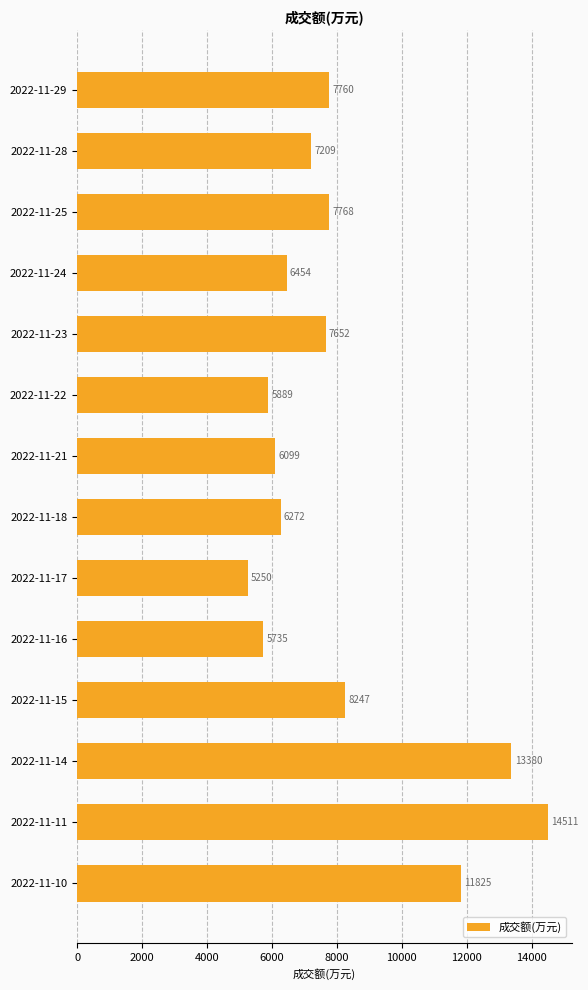

What is the difference between the maximum and minimum values?

9261